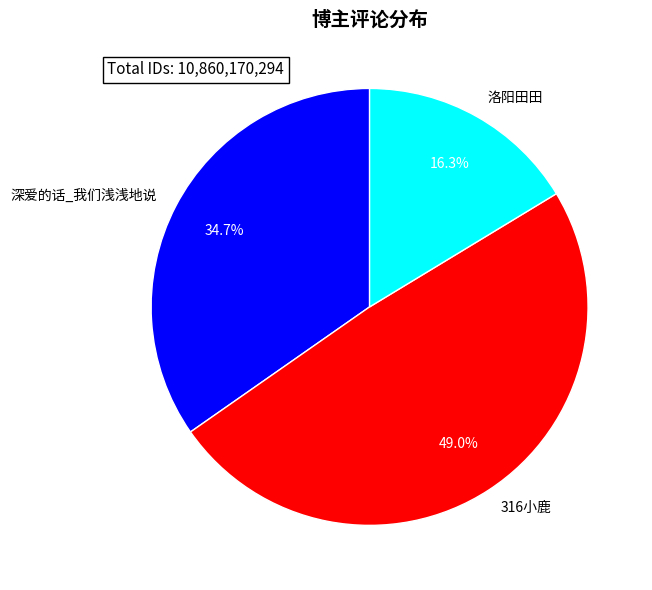

To the nearest percent, what is the difference between the largest and smallest slice percentages?

33%